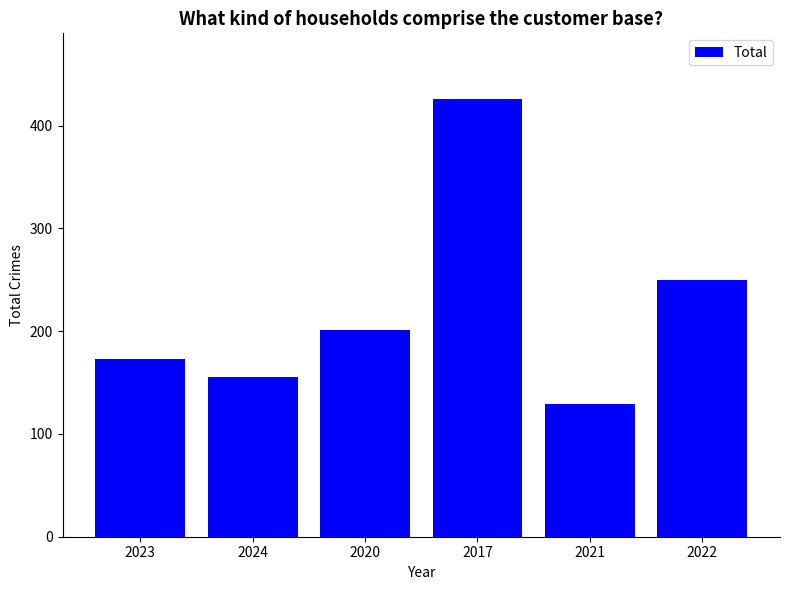

Rank the categories by value from lowest to highest.

2021, 2024, 2023, 2020, 2022, 2017